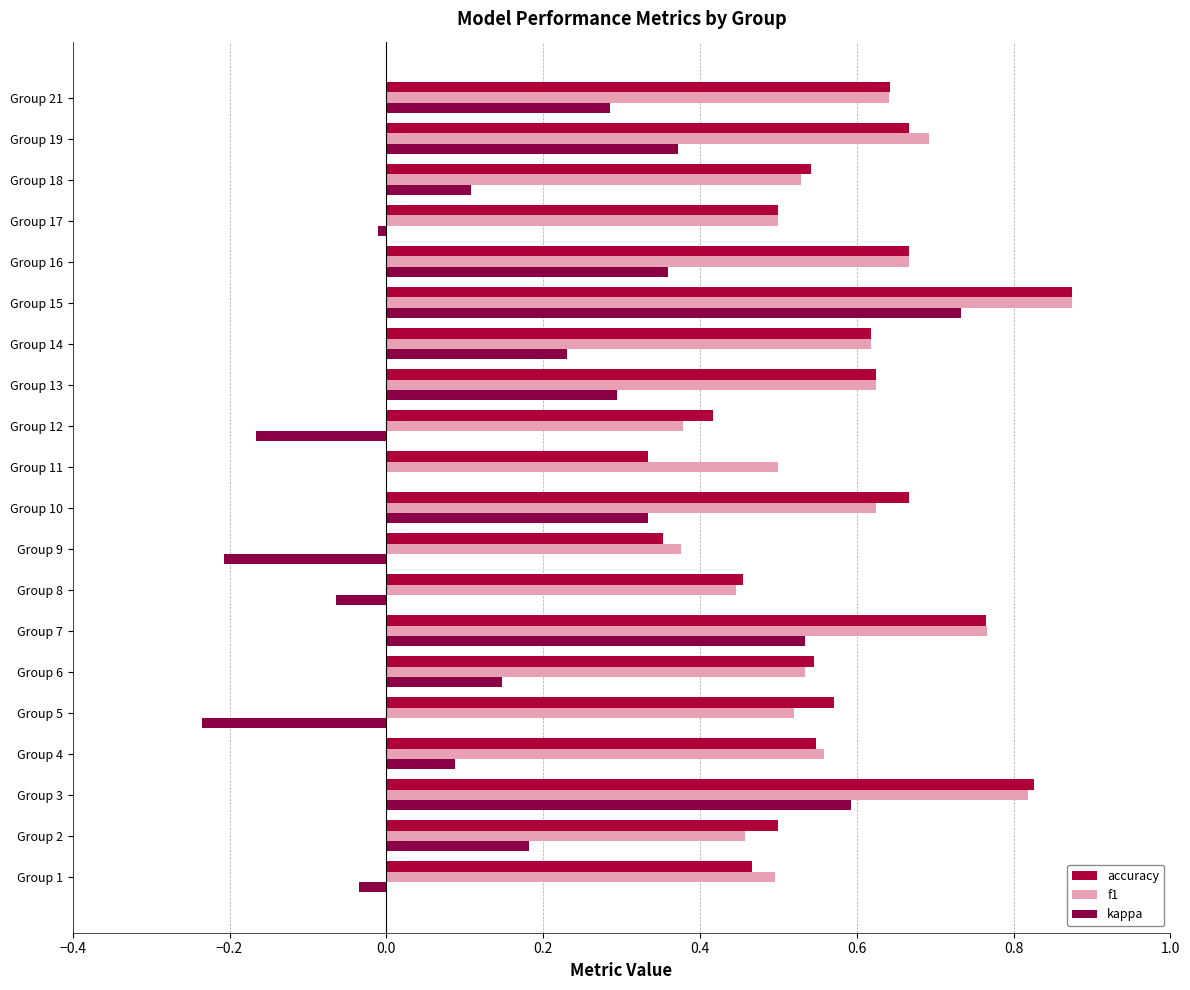

How many series are shown in this chart?

3